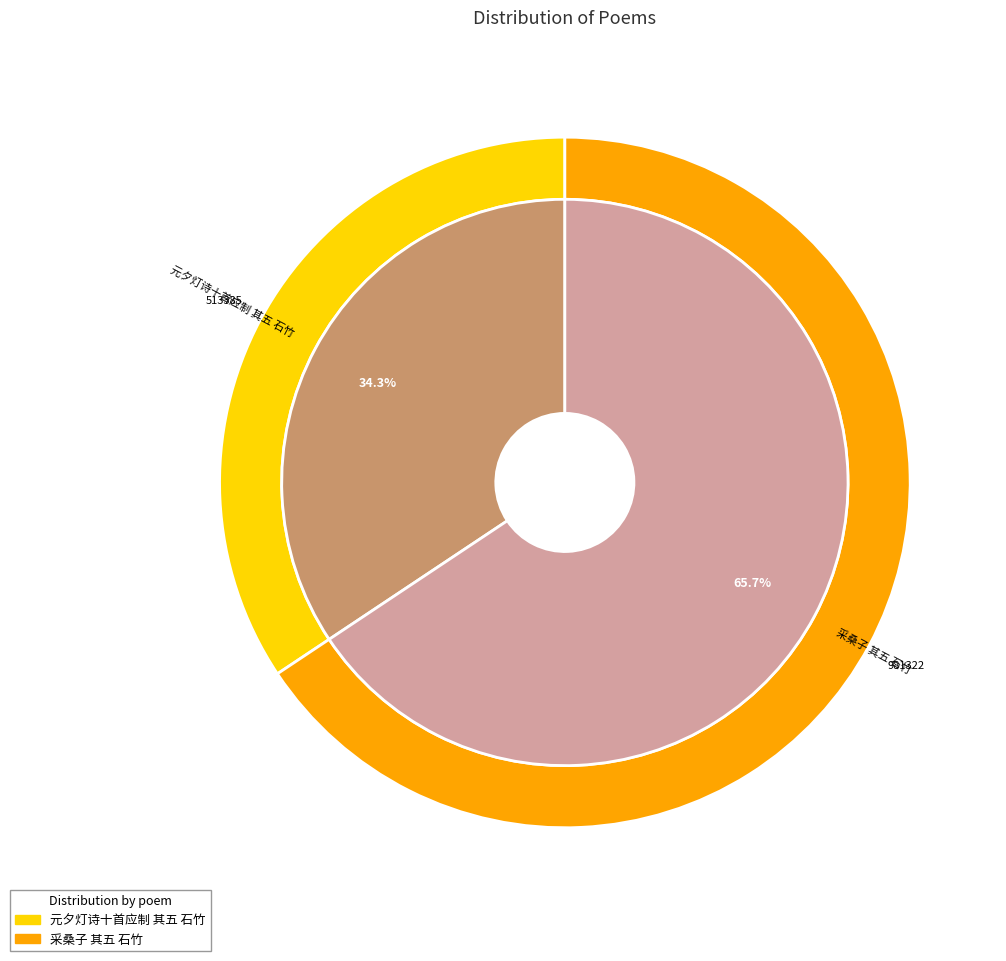

Which slice is the largest?

采桑子 其五 石竹